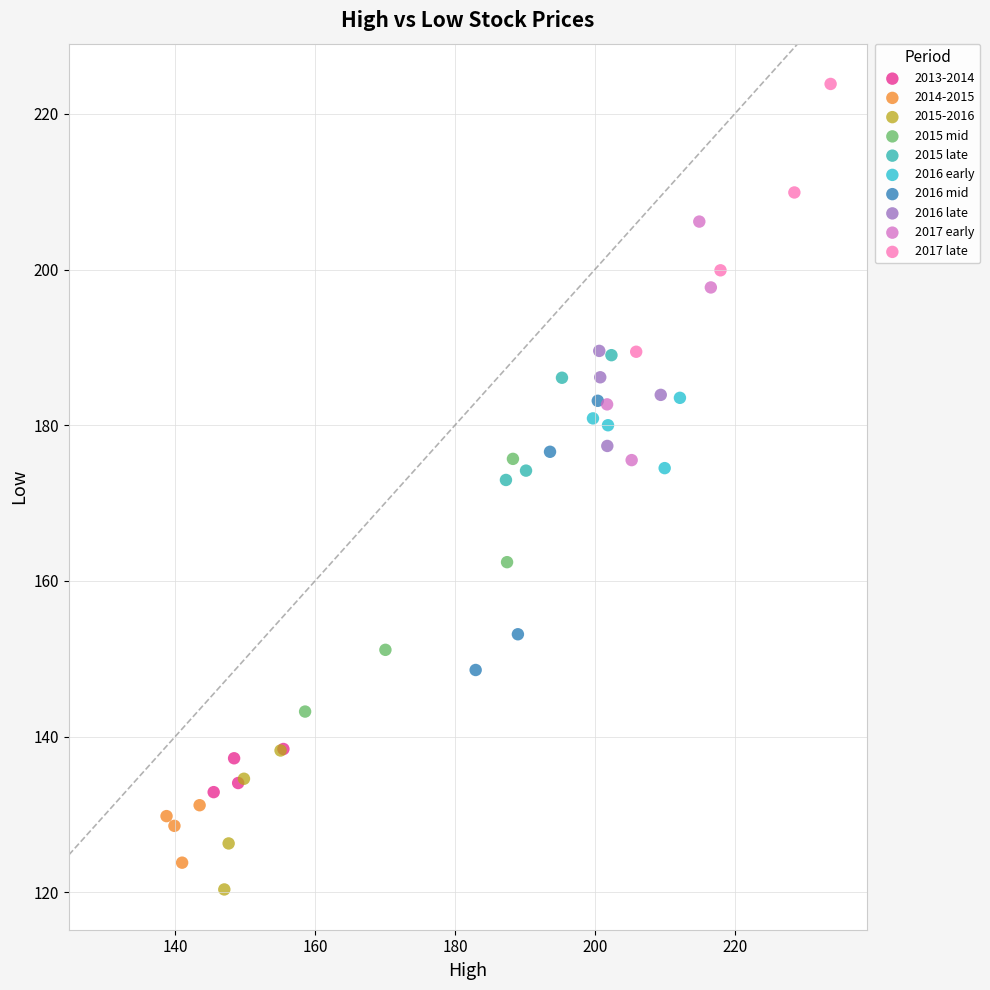

Which series reaches the maximum Y coordinate?

2017 late